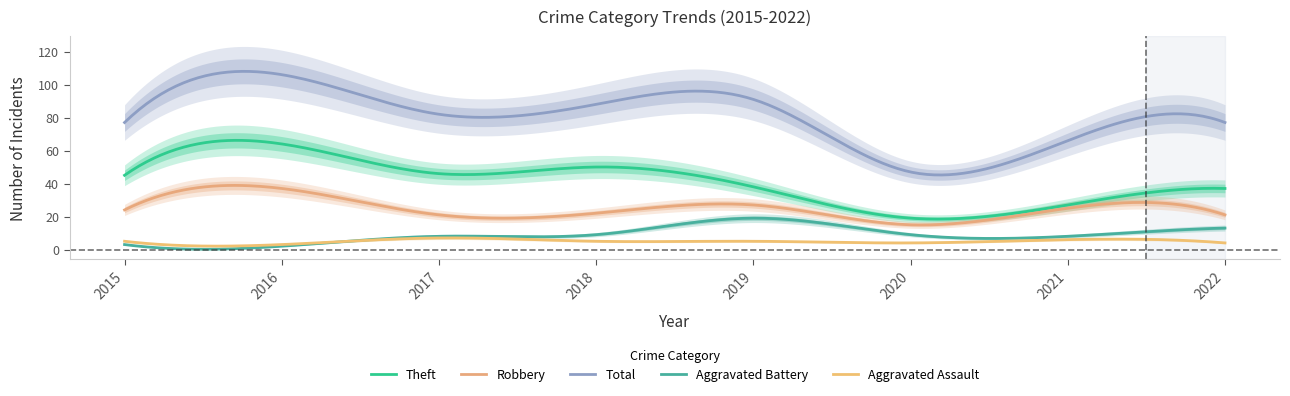

Which label corresponds to the largest value in the chart?

2016